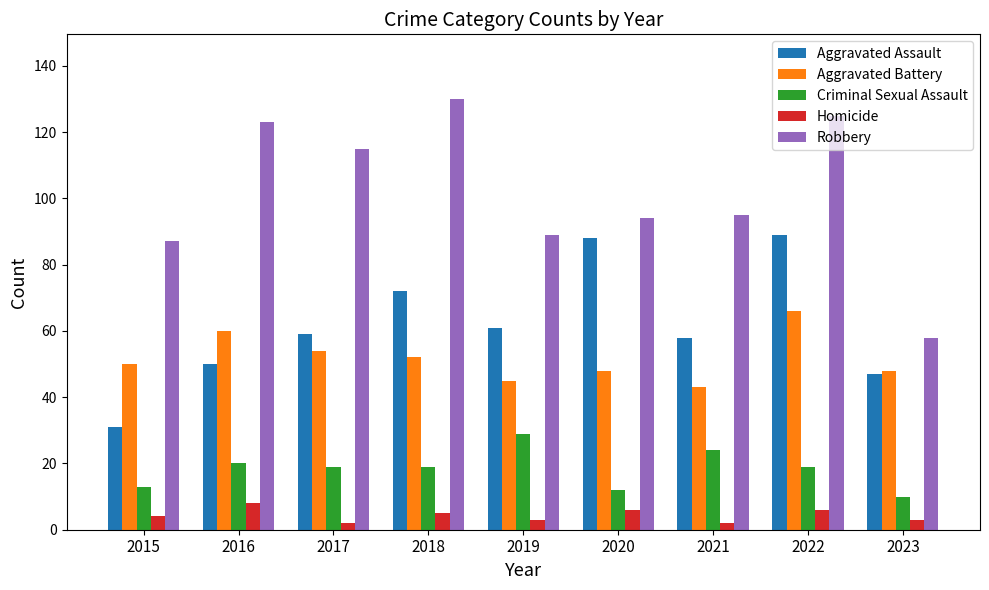

Reading left to right, transcribe all the data shown in this chart.

Aggravated Assault: 2015=31	2016=50	2017=59	2018=72	2019=61	2020=88	2021=58	2022=89	2023=47
Aggravated Battery: 2015=50	2016=60	2017=54	2018=52	2019=45	2020=48	2021=43	2022=66	2023=48
Criminal Sexual Assault: 2015=13	2016=20	2017=19	2018=19	2019=29	2020=12	2021=24	2022=19	2023=10
Homicide: 2015=4	2016=8	2017=2	2018=5	2019=3	2020=6	2021=2	2022=6	2023=3
Robbery: 2015=87	2016=123	2017=115	2018=130	2019=89	2020=94	2021=95	2022=125	2023=58